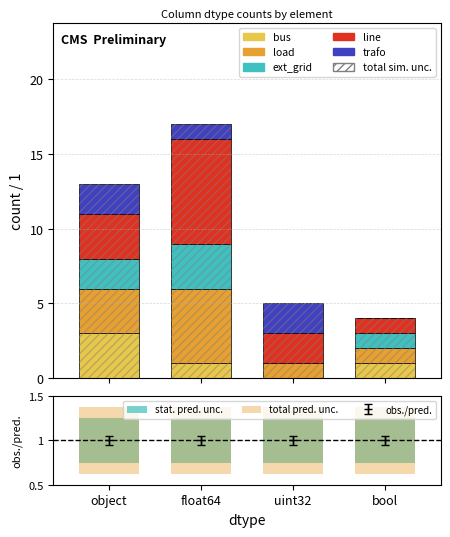

What is the total value across all series at uint32?

5